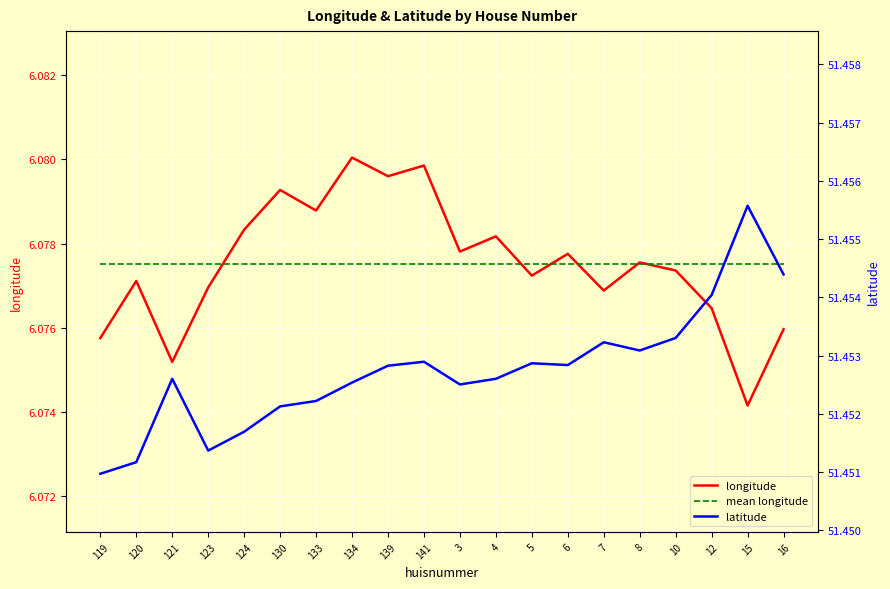

Which category has the highest value in the mean longitude series?

119